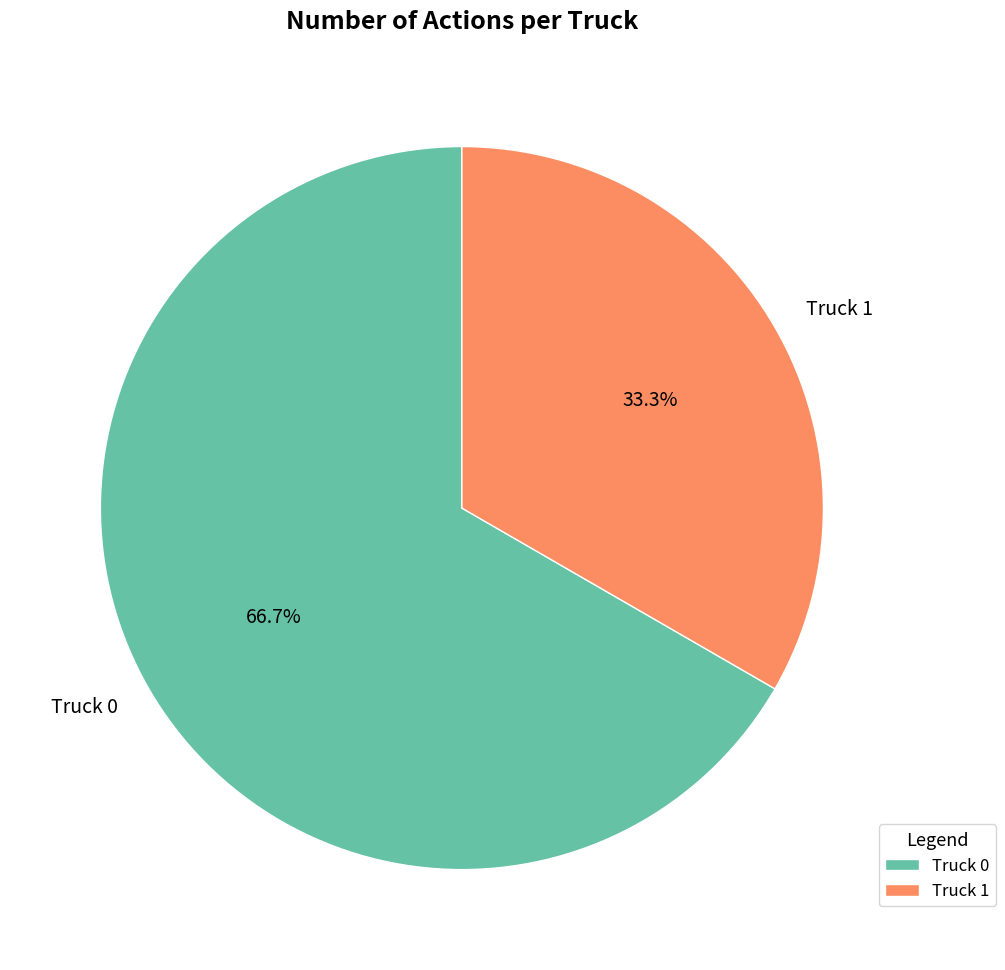

What is the ratio of the value at Truck 0 to the value at Truck 1?

2.0